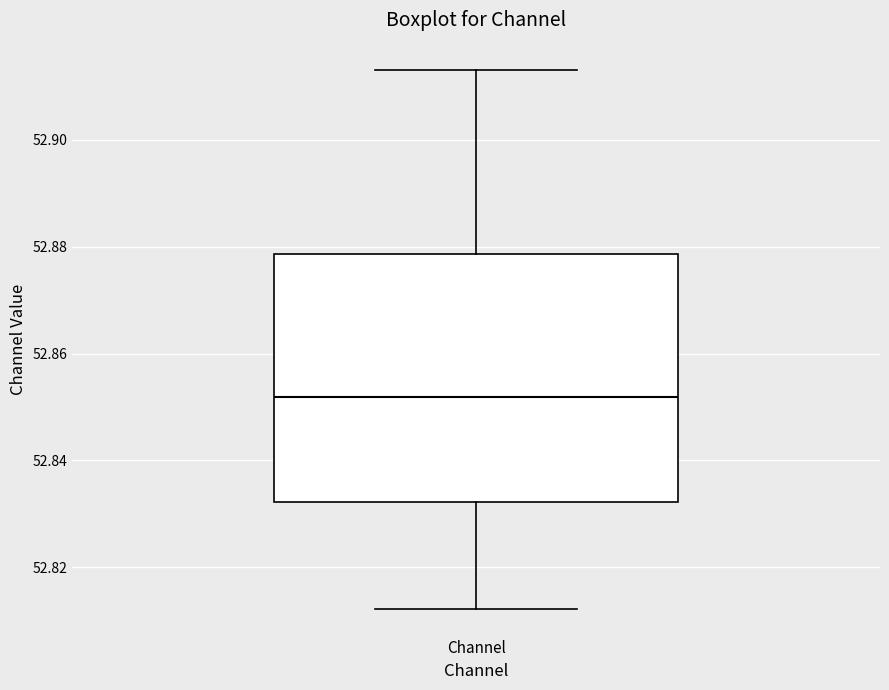

Where does the upper whisker of the box for Channel end on the y-axis? The values are not printed on the chart, so give them approximately, as read against the axis.

52.914